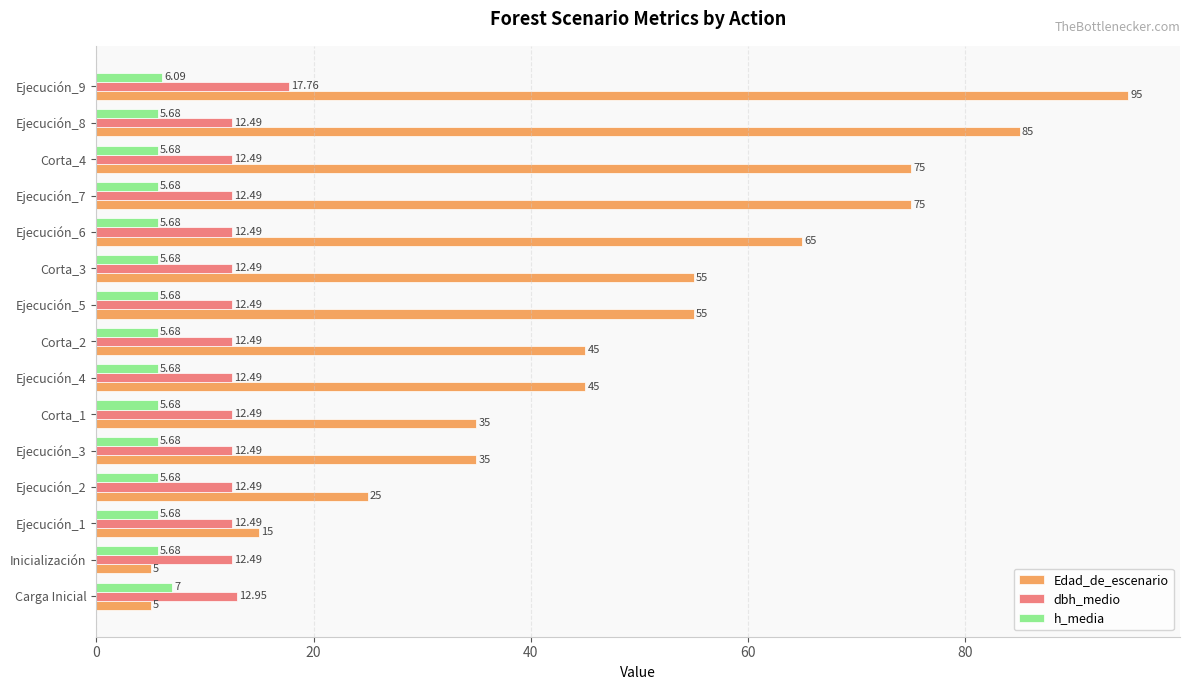

Which series changed the most between Ejecución_4 and Ejecución_7?

Edad_de_escenario